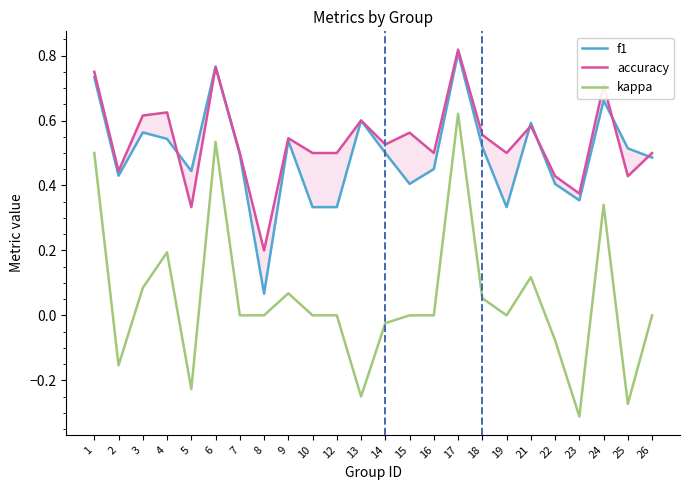

What is the sum of the kappa values at 21 and 12?

0.1